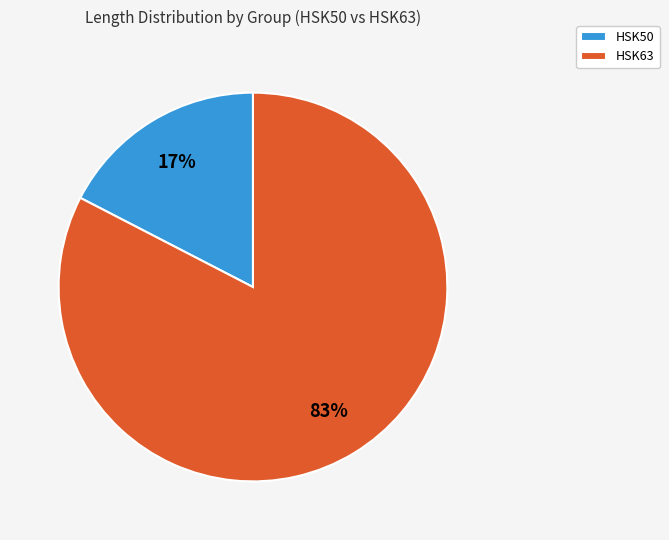

How many segments does this pie chart have?

2